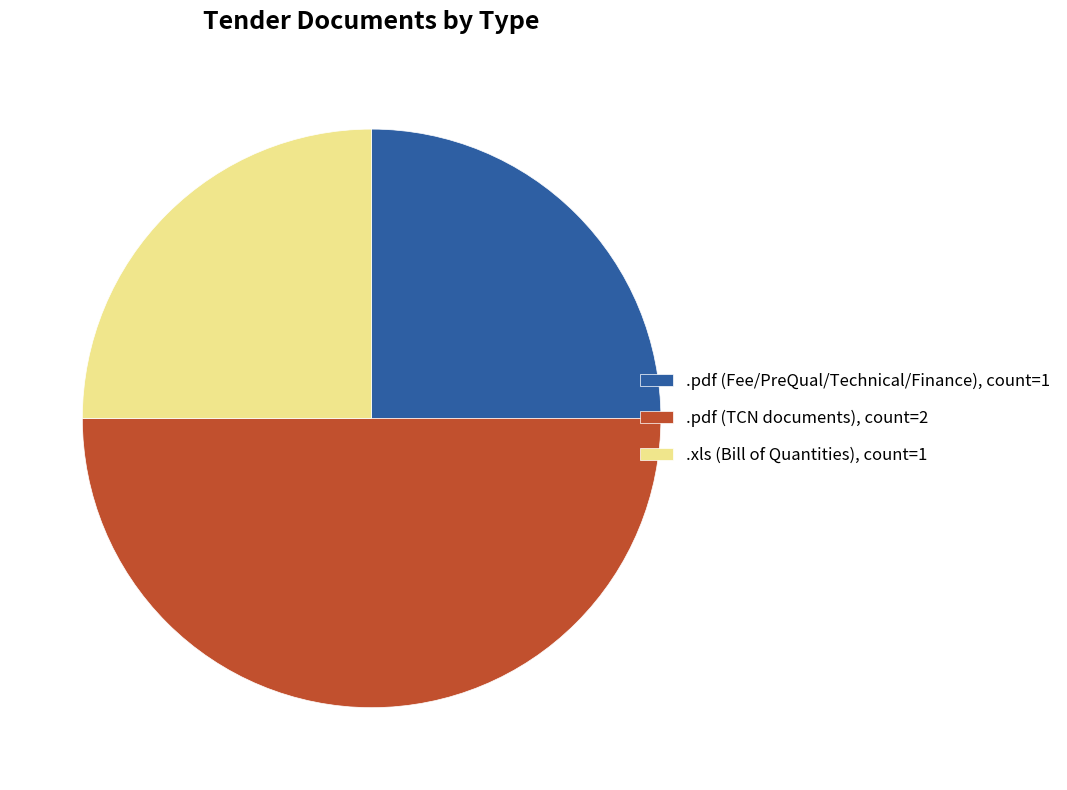

Approximately how many times larger is the value at .pdf (Fee/PreQual/Technical/Finance), count=1 compared to .xls (Bill of Quantities), count=1?

1.0